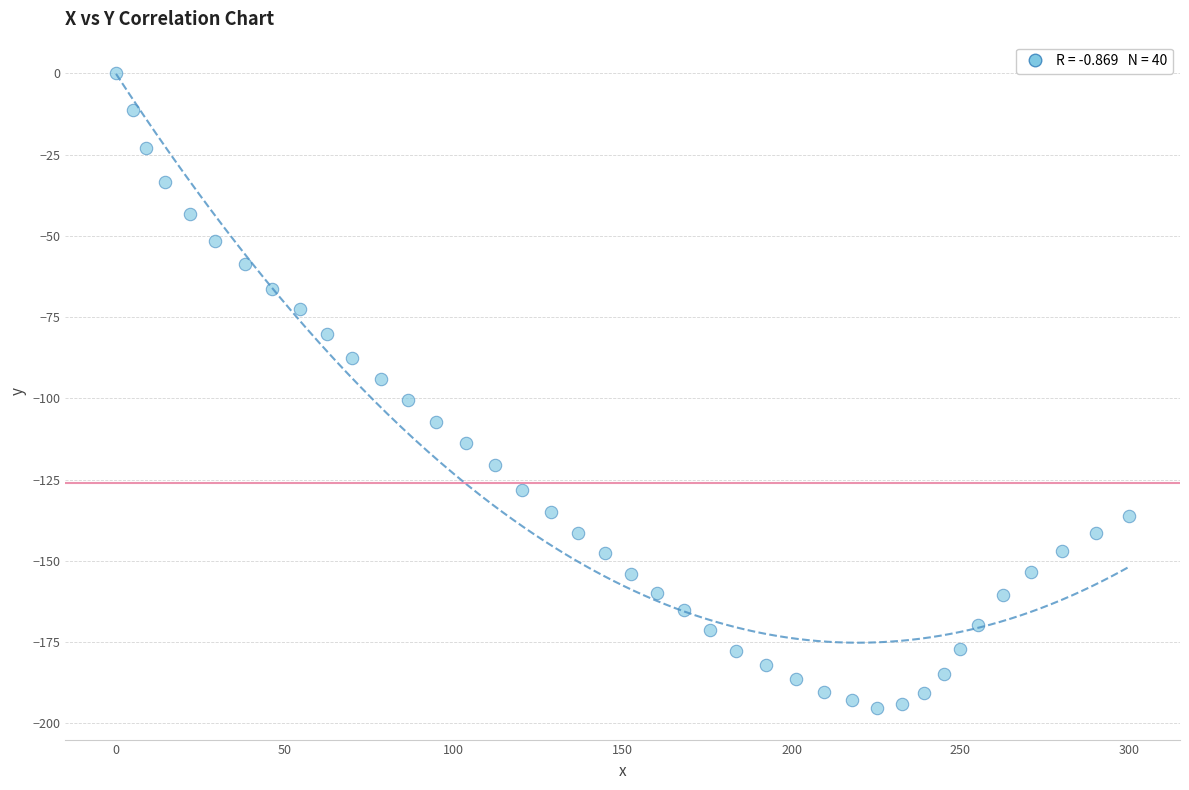

What is the range of X values (max minus min)?

300.0